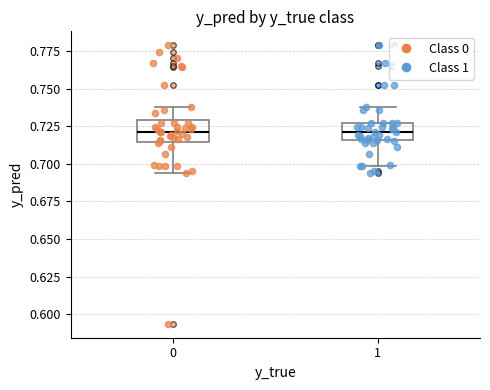

Reading left to right, read every box against the y-axis: the position of its median line, the range the box covers, and the ends of its whiskers. The values are not printed on the chart, so give them approximately, as read against the axis.

0: median 0.720, box 0.715 to 0.730, whiskers 0.695 to 0.740
1: median 0.720, box 0.715 to 0.725, whiskers 0.700 to 0.740